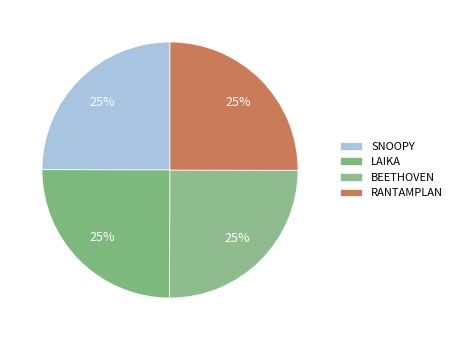

How many slices are in this pie chart?

4